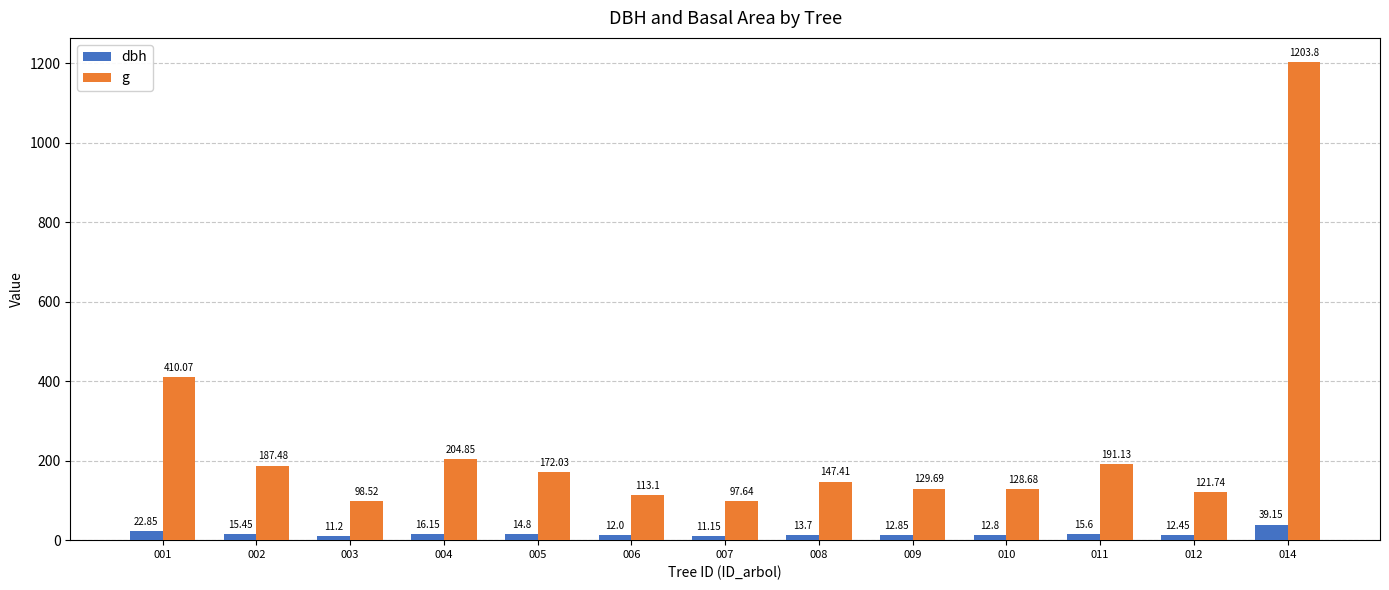

How many data points does each series have?

13